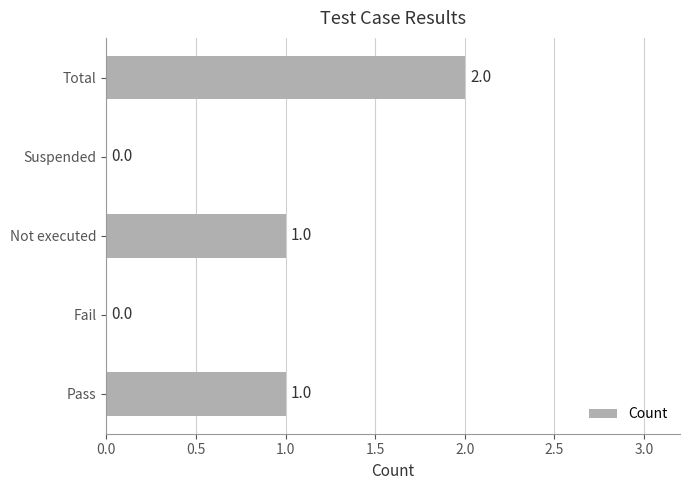

Is it true that the value at Not executed is 1?

True